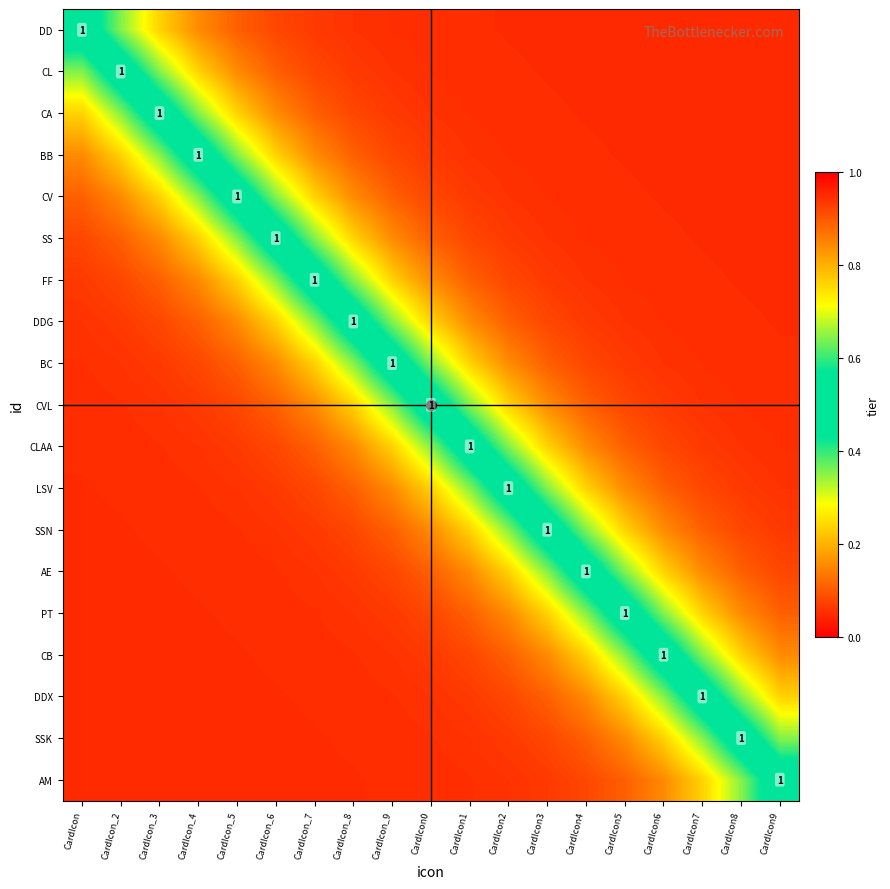

What is the difference between the maximum and minimum values in the SS series?

0.9